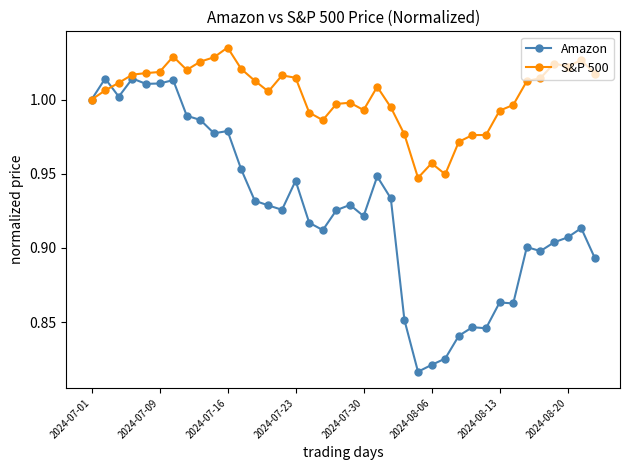

At how many categories does at least one series exceed 0?

38